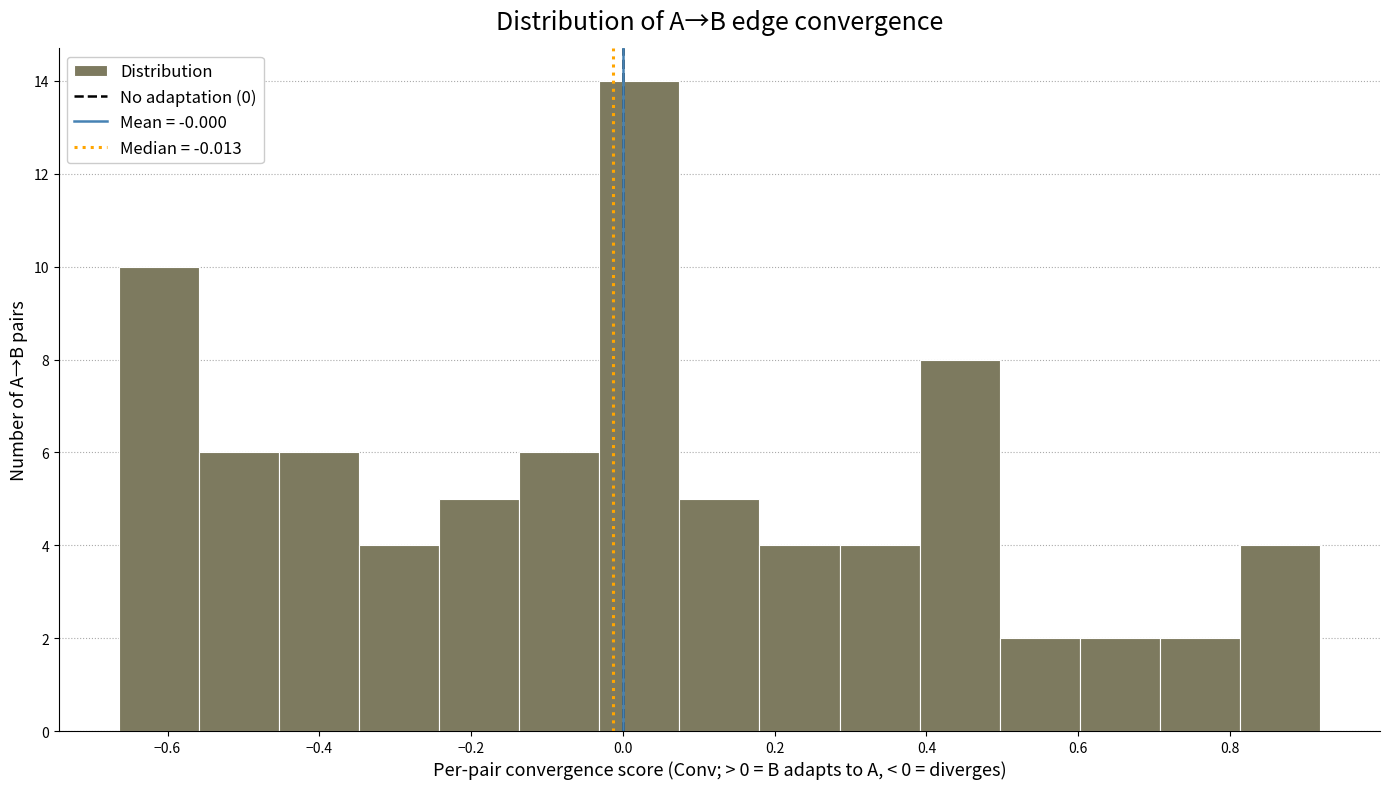

Reading left to right, list every bar in this chart as the range it spans on the x-axis followed by its height. Neither the bar edges nor the heights are printed on the chart, so give them approximately, as read against the axes.

-0.66 to -0.56: 10
-0.56 to -0.46: 6
-0.46 to -0.34: 6
-0.34 to -0.24: 4
-0.24 to -0.14: 5
-0.14 to -0.04: 6
-0.04 to 0.08: 14
0.08 to 0.18: 5
0.18 to 0.28: 4
0.28 to 0.40: 4
0.40 to 0.50: 8
0.50 to 0.60: 2
0.60 to 0.70: 2
0.70 to 0.82: 2
0.82 to 0.92: 4